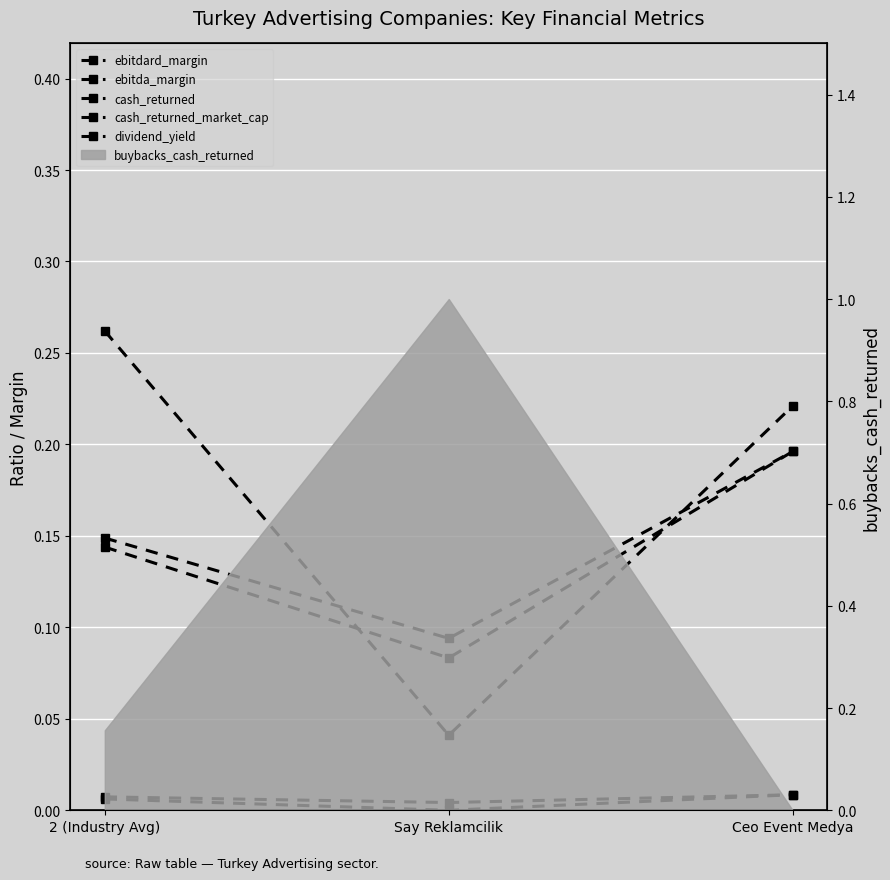

The ebitda_margin series shows 0.1 at Say Reklamcilik. True or false?

True